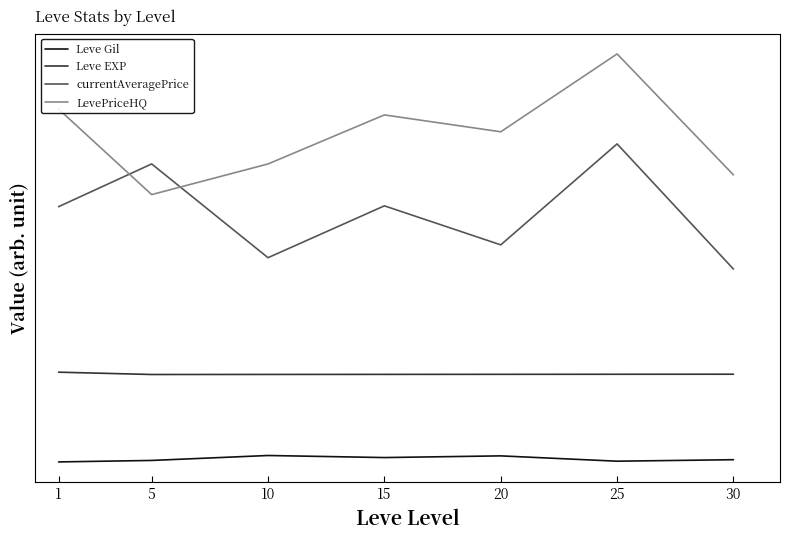

True or false: LevePriceHQ has more than 2 interior local peaks.

False